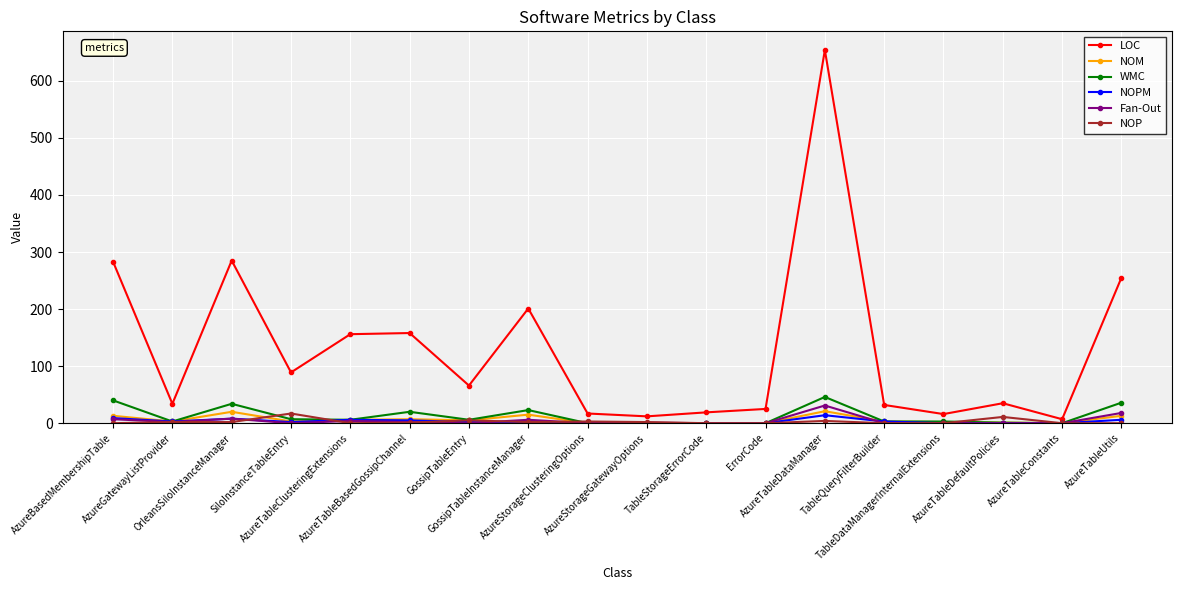

What is the average value of the Fan-Out series?

4